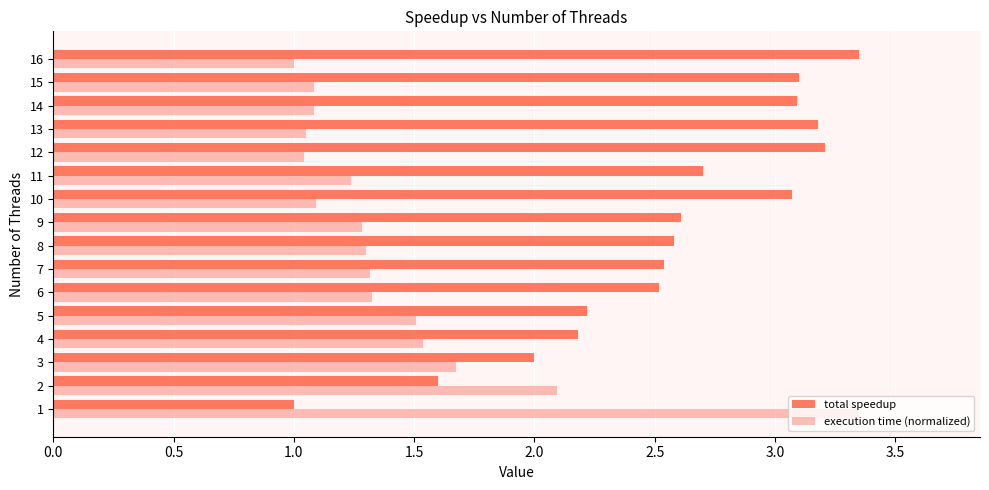

Which category has the highest value in the total speedup series?

16